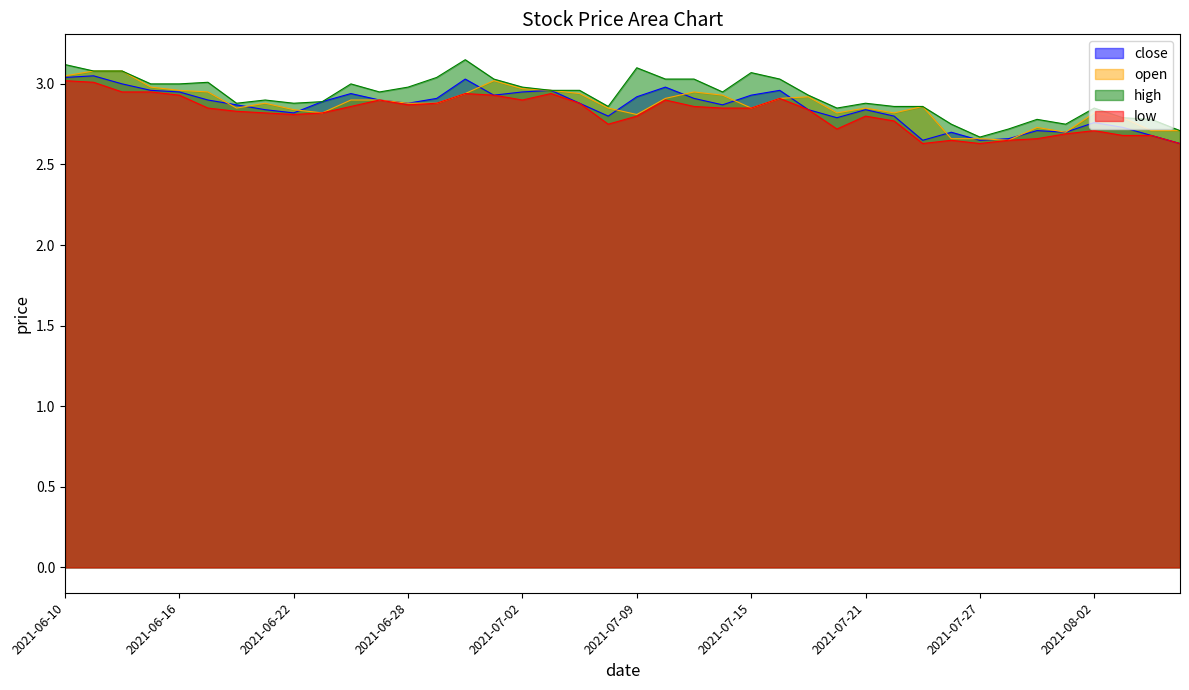

Reading left to right, what are all the values shown in this chart?

close: 3.0	3.0	3.0	3.0	3.0	2.9	2.9	2.8	2.8	2.9	2.9	2.9	2.9	2.9	3.0	2.9	3.0	3.0	2.9	2.8	2.9	3.0	2.9	2.9	2.9	3.0	2.8	2.8	2.8	2.8	2.6	2.7	2.6	2.7	2.7	2.7	2.8	2.7	2.7	2.6
open: 3.0	3.1	3.1	3.0	3.0	3.0	2.9	2.9	2.8	2.8	2.9	2.9	2.9	2.9	2.9	3.0	3.0	3.0	2.9	2.9	2.8	2.9	3.0	2.9	2.9	2.9	2.9	2.8	2.9	2.8	2.9	2.7	2.7	2.6	2.7	2.7	2.8	2.8	2.7	2.7
high: 3.1	3.1	3.1	3.0	3.0	3.0	2.9	2.9	2.9	2.9	3.0	3.0	3.0	3.0	3.1	3.0	3.0	3.0	3.0	2.9	3.1	3.0	3.0	3.0	3.1	3.0	2.9	2.9	2.9	2.9	2.9	2.8	2.7	2.7	2.8	2.8	2.9	2.8	2.8	2.7
low: 3.0	3.0	3.0	3.0	2.9	2.9	2.8	2.8	2.8	2.8	2.9	2.9	2.9	2.9	2.9	2.9	2.9	2.9	2.9	2.8	2.8	2.9	2.9	2.9	2.9	2.9	2.8	2.7	2.8	2.8	2.6	2.6	2.6	2.6	2.7	2.7	2.7	2.7	2.7	2.6